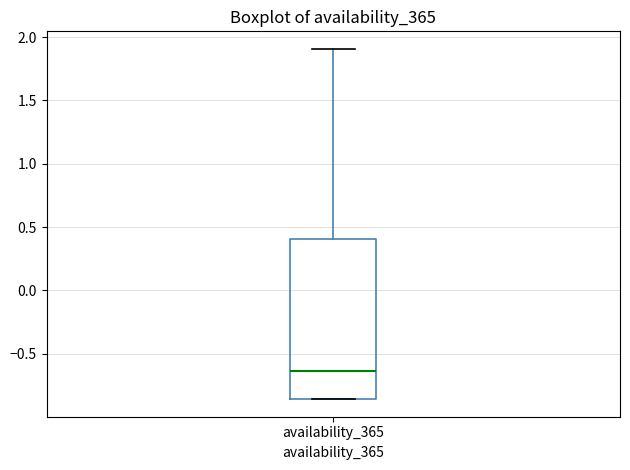

Where is the upper edge of the box for availability_365 on the y-axis? The values are not printed on the chart, so give them approximately, as read against the axis.

0.40